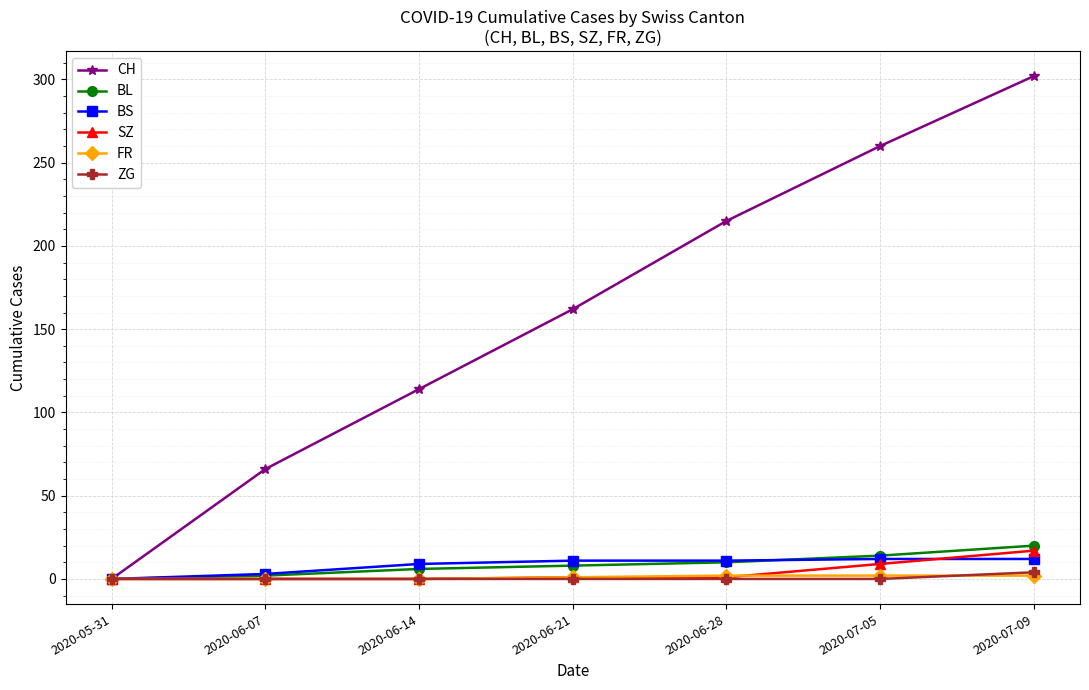

Which series has the largest total across all categories?

CH